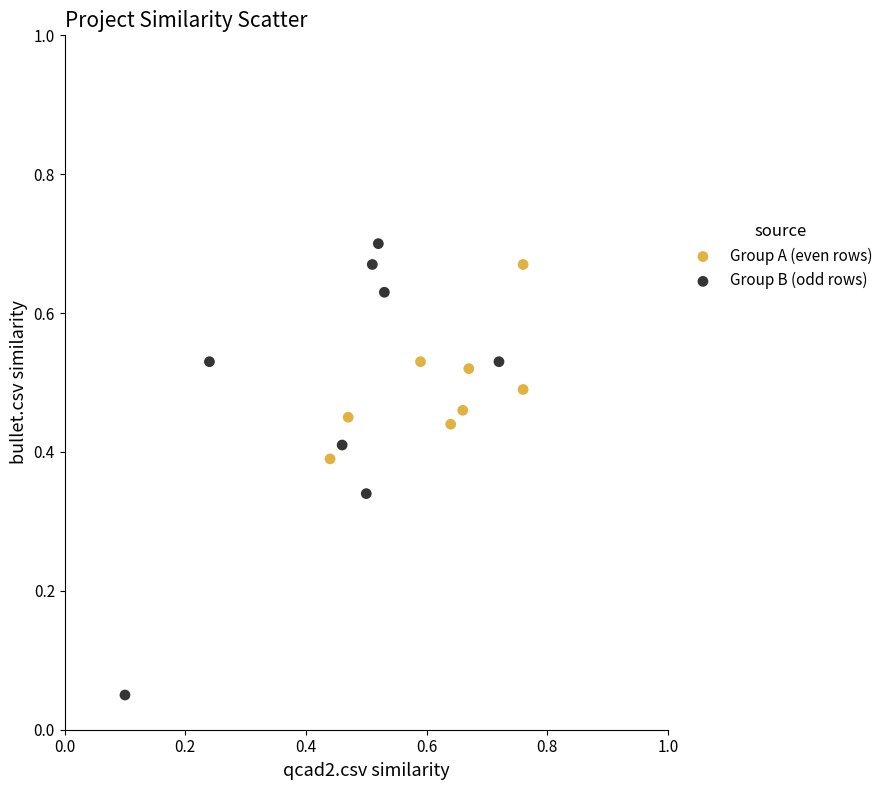

Which series contains the lowest Y value?

Group B (odd rows)